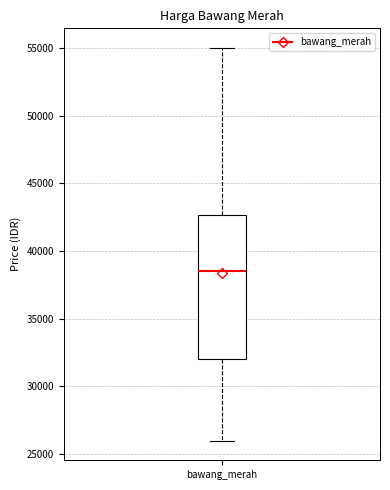

Where does the upper whisker of the box for bawang_merah end on the y-axis? The values are not printed on the chart, so give them approximately, as read against the axis.

55000